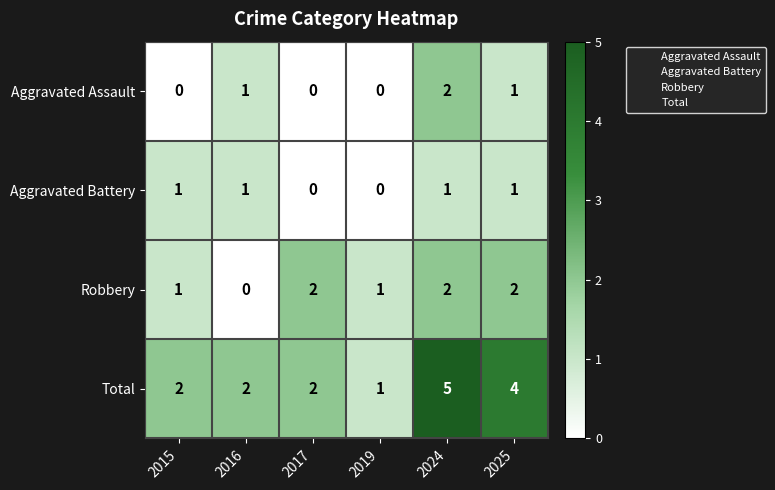

Which series has the largest total across all categories?

Total